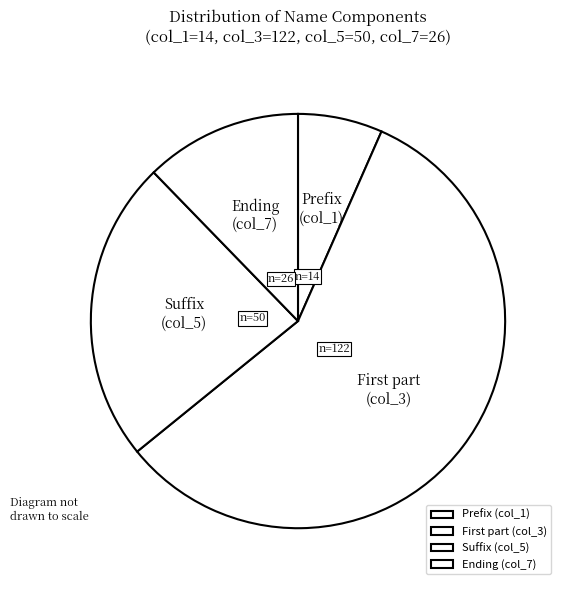

Is it true that Prefix (col_1) is 1% of the pie?

False